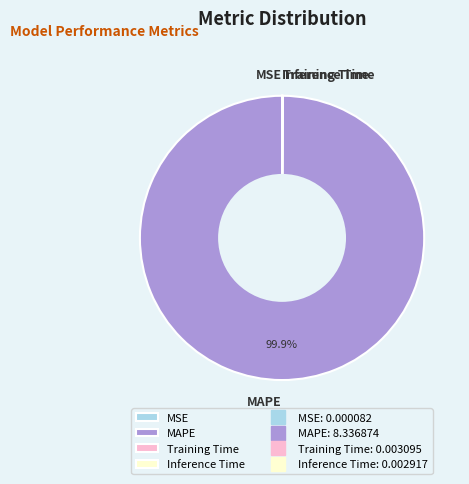

What is the largest slice in the pie chart?

MAPE